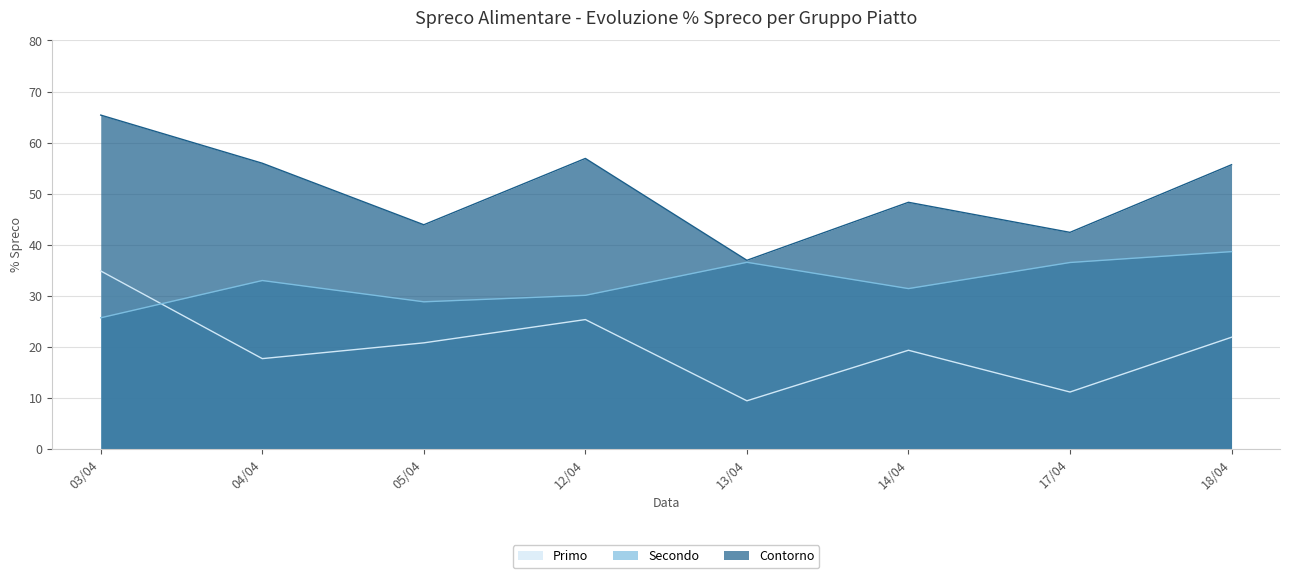

What is the value of the Contorno point at the 7th from the left?

42.4